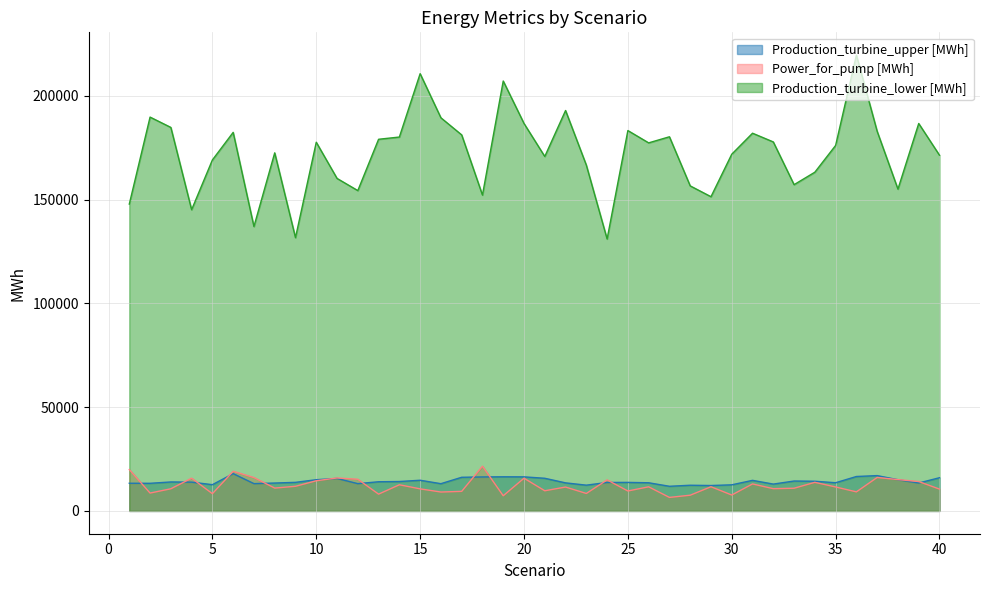

At how many categories does at least one series exceed 72425?

40